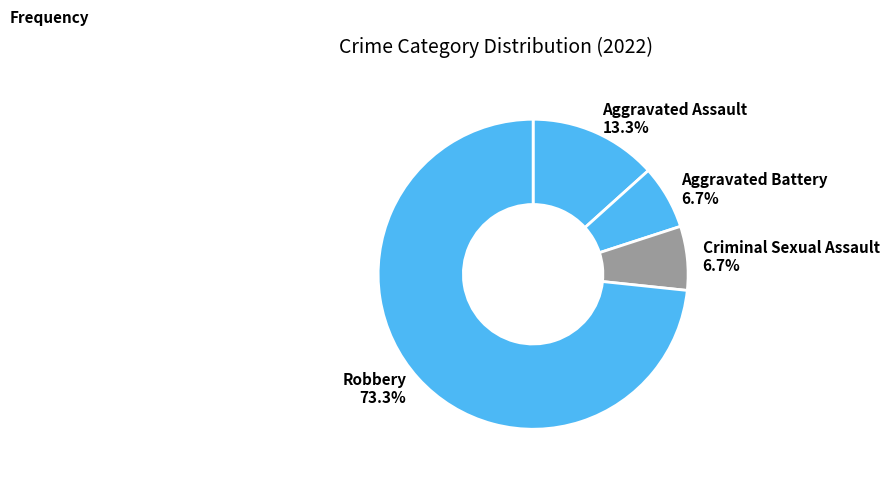

Is Robbery the majority of the pie?

Yes